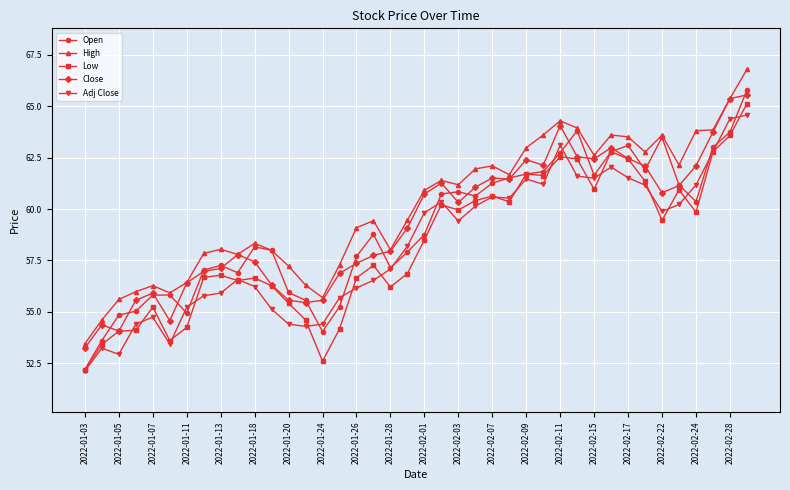

What is the minimum value for High?

53.5